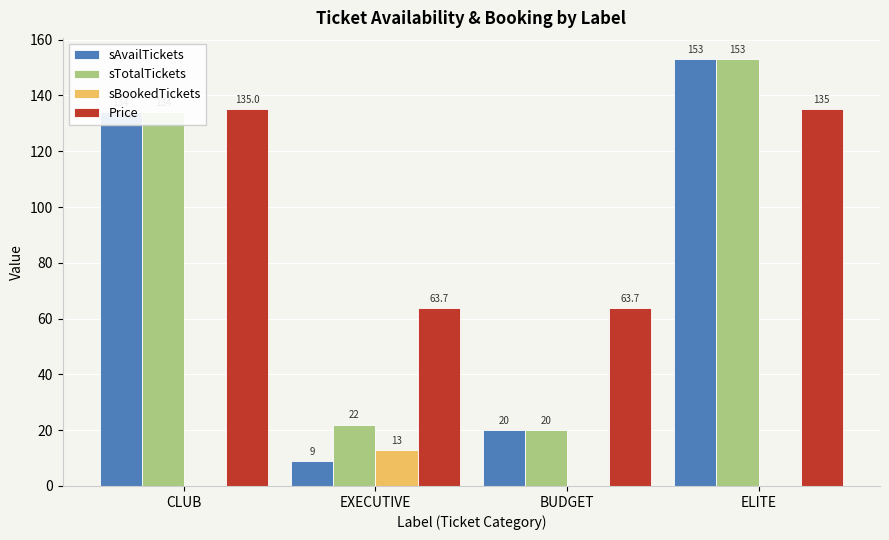

What is the sum of the sTotalTickets values at BUDGET and EXECUTIVE?

42.0